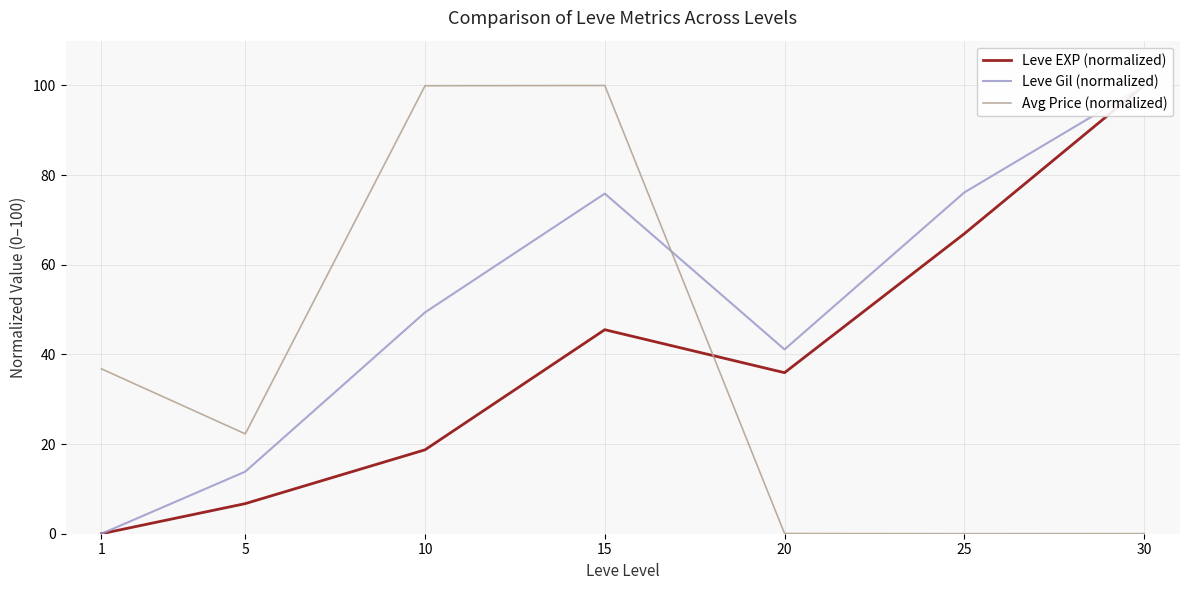

True or false: Leve Gil (normalized) and Avg Price (normalized) intersect in this chart.

True